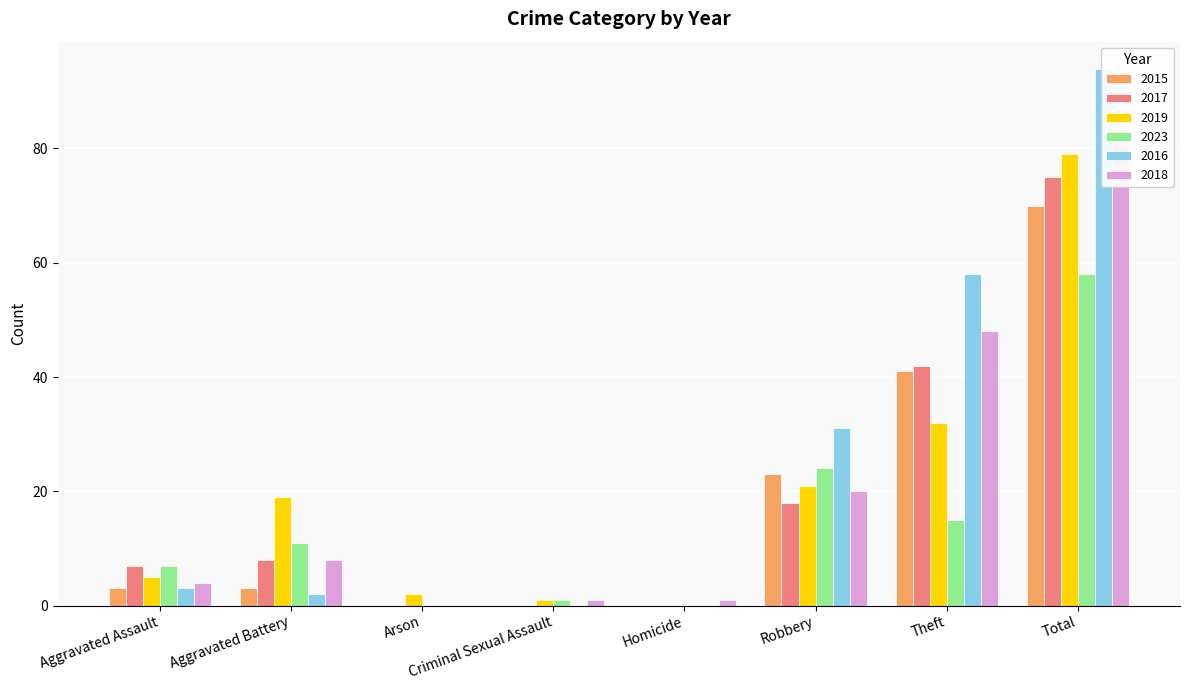

Which series has the largest total across all categories?

2016